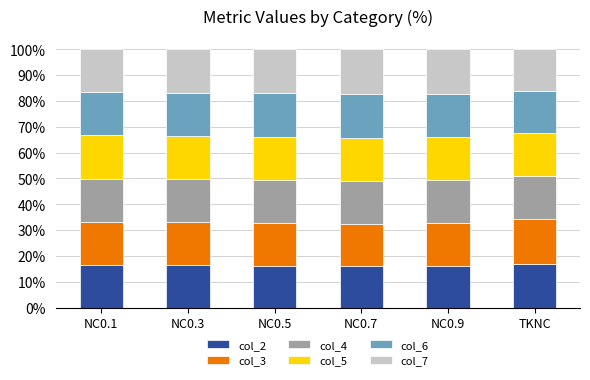

What is the sum of the col_2 values at NC0.5 and NC0.7?

0.3